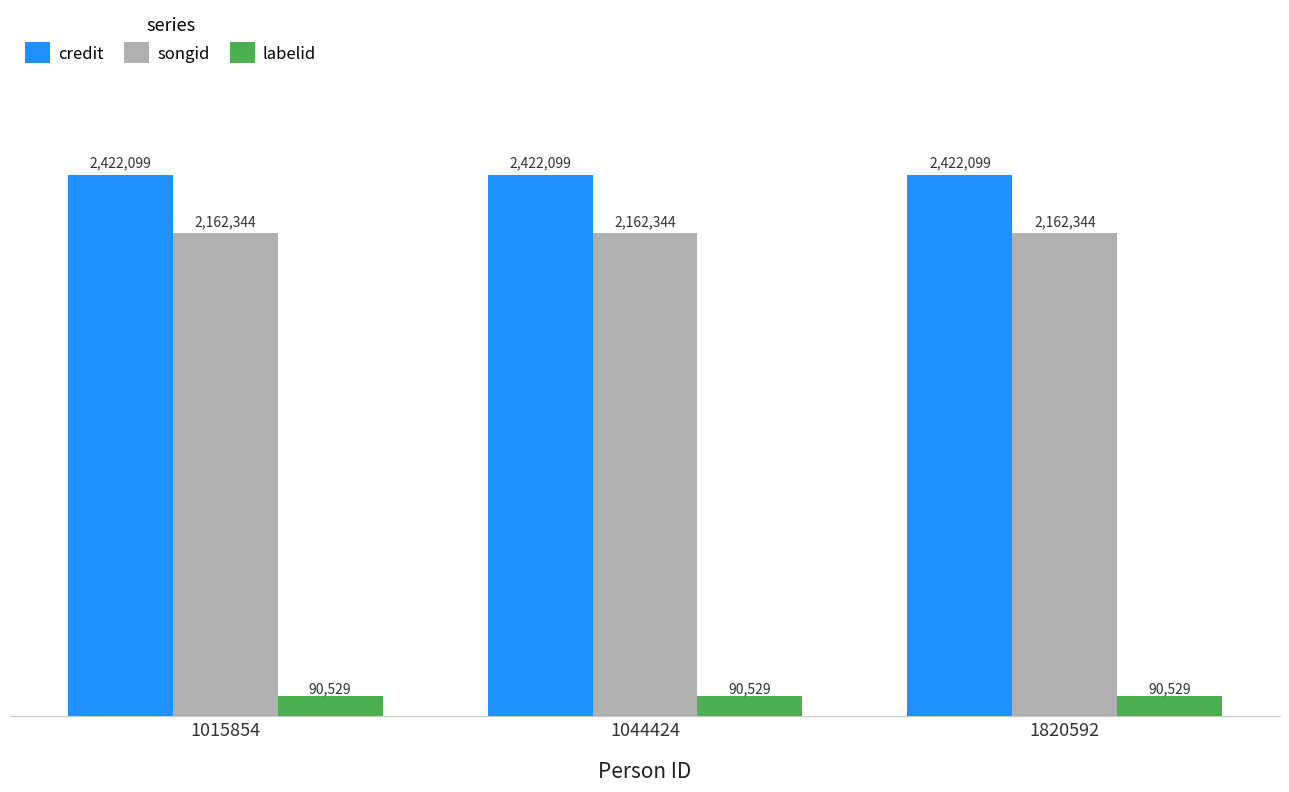

What is the maximum value for songid?

2162344